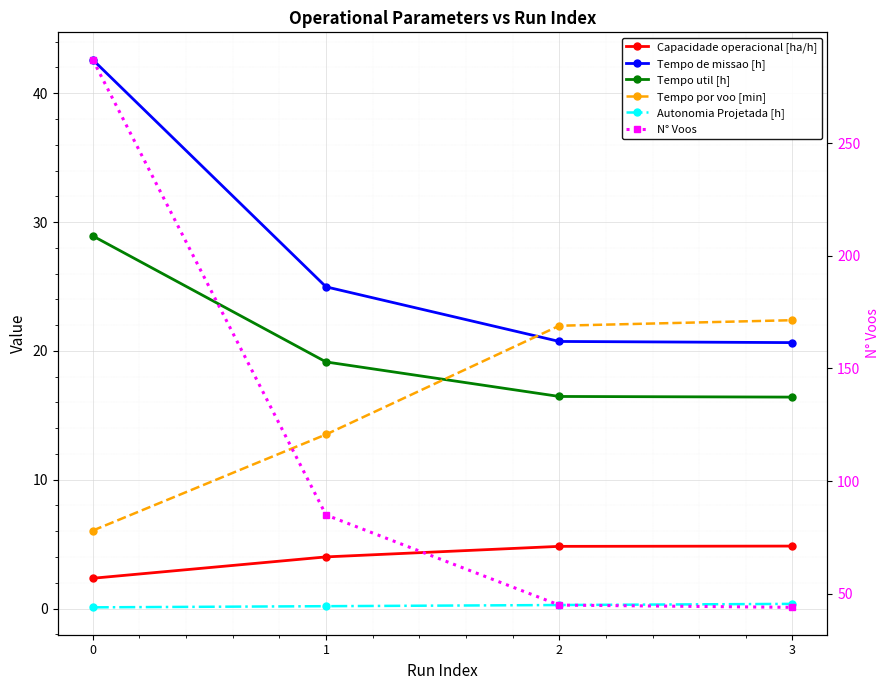

What is the difference between the Tempo por voo [min] values at 0 and 1?

7.5